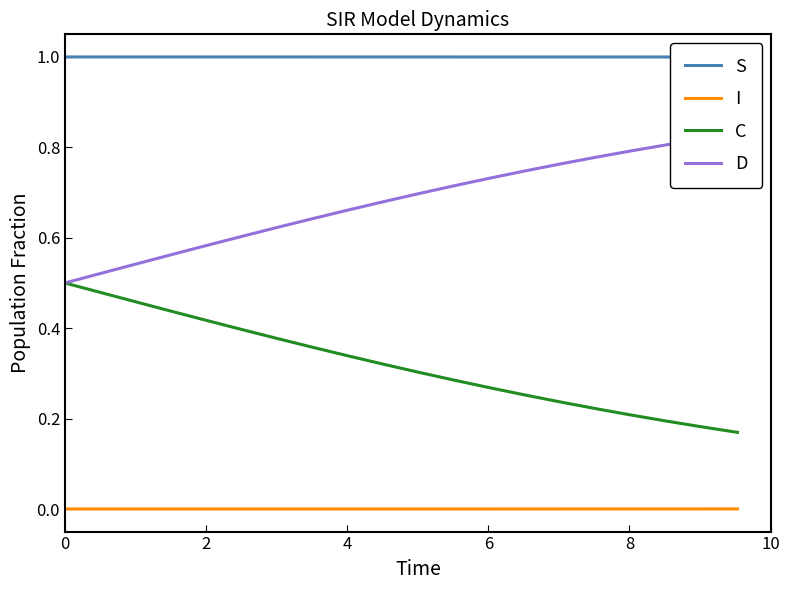

True or false: I and C cross at least once.

False